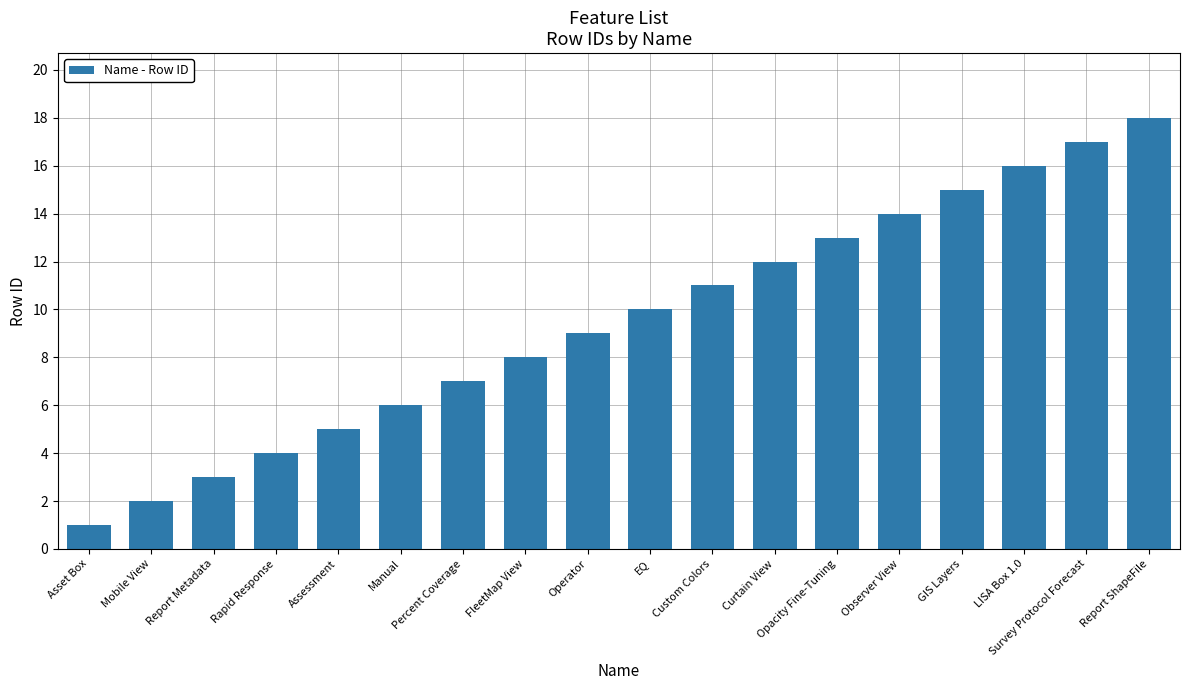

What is the change in value from Mobile View to Curtain View?

+10